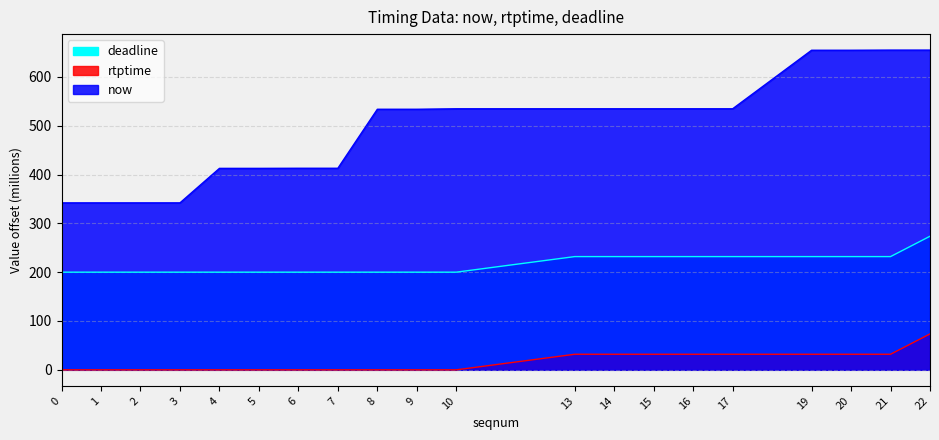

True or false: deadline has a value of 47.5 at 1.

False